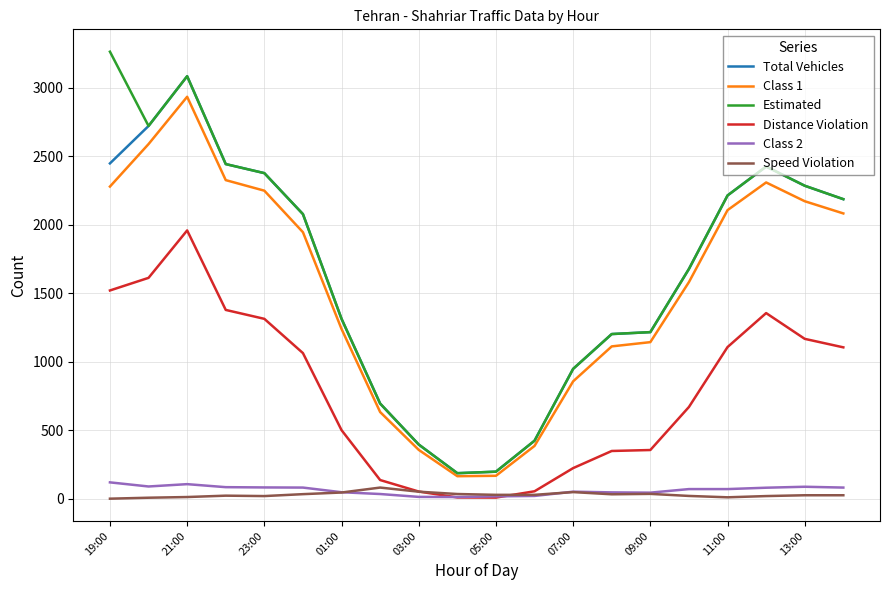

What is the maximum value shown in the chart?

3262